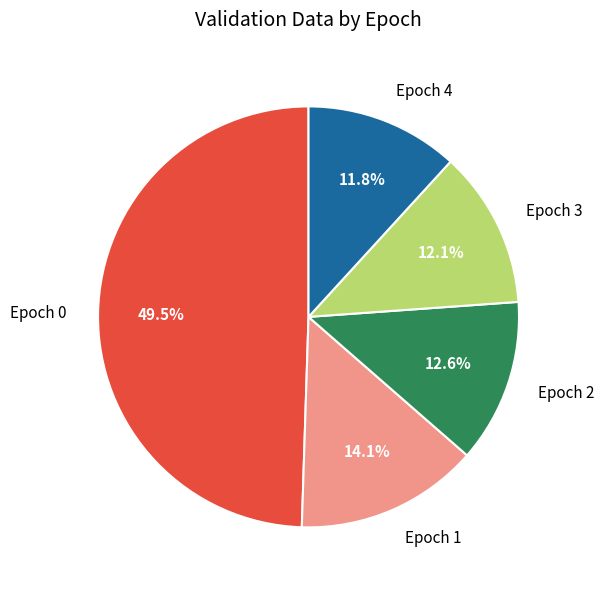

Is there a majority slice in this chart?

No